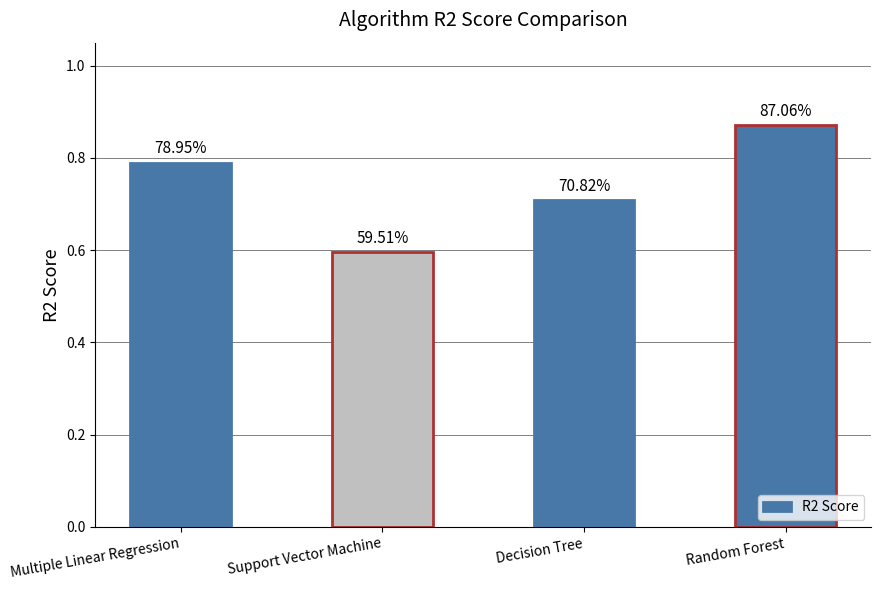

Reading left to right, extract all data points from this chart.

Multiple Linear Regression=0.8	Support Vector Machine=0.6	Decision Tree=0.7	Random Forest=0.9